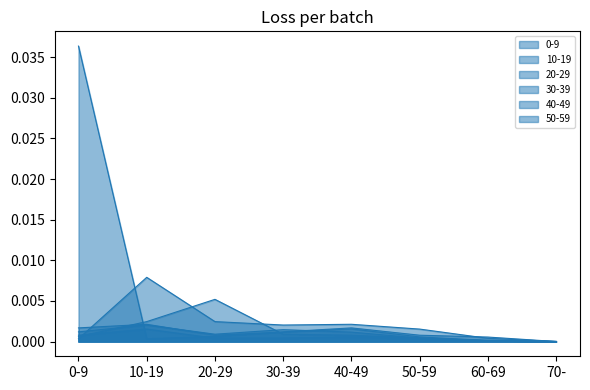

Which category has the highest value in the 20-29 series?

20-29